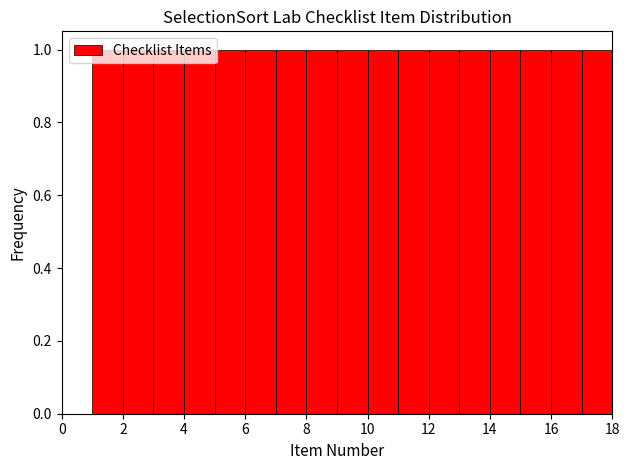

Reading left to right, transcribe this chart: for each bar, give the range it covers on the x-axis and its height. The values are not printed on the chart, so give them approximately, as read against the axis.

1 to 2: 1
2 to 3: 1
3 to 4: 1
4 to 5: 1
5 to 6: 1
6 to 7: 1
7 to 8: 1
8 to 9: 1
9 to 10: 1
10 to 11: 1
11 to 12: 1
12 to 13: 1
13 to 14: 1
14 to 15: 1
15 to 16: 1
16 to 17: 1
17 to 18: 1